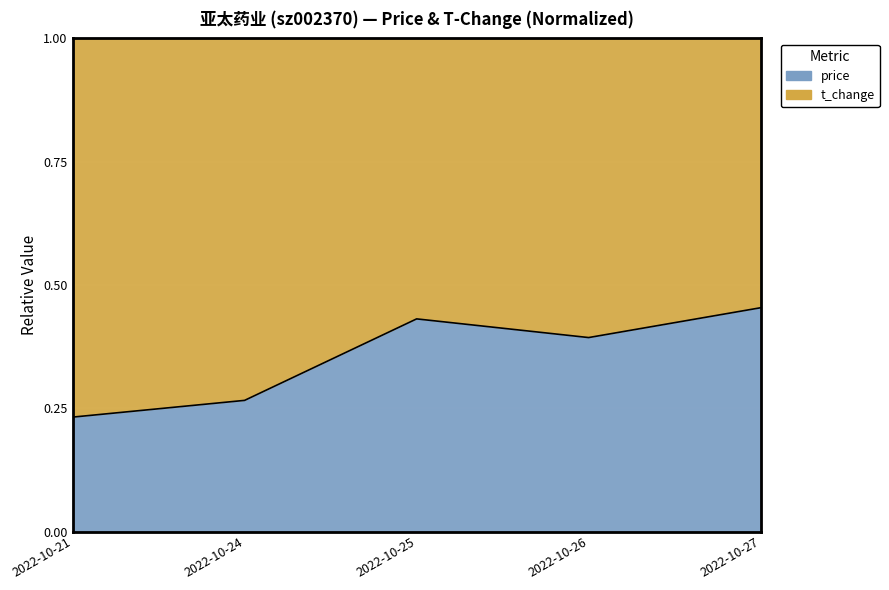

Count the number of categories in the chart.

5